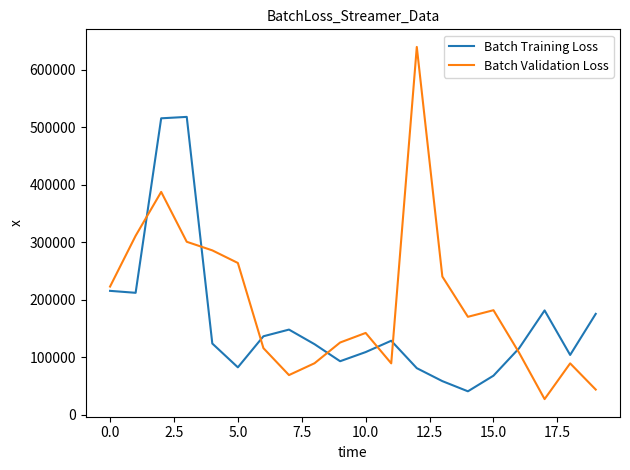

At how many categories does at least one series exceed 530323?

1